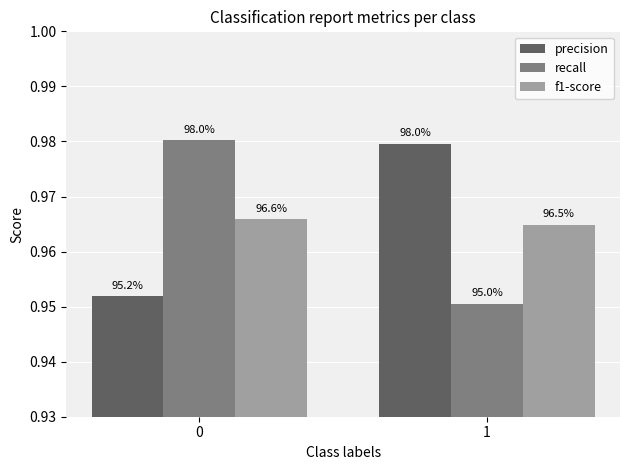

How many groups of bars are there?

2